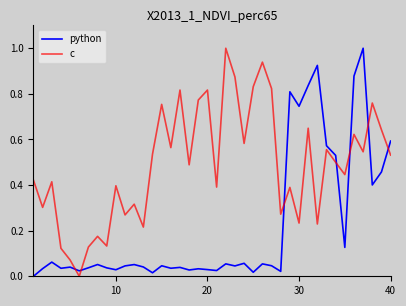

Does the chart have visible grid lines?

No